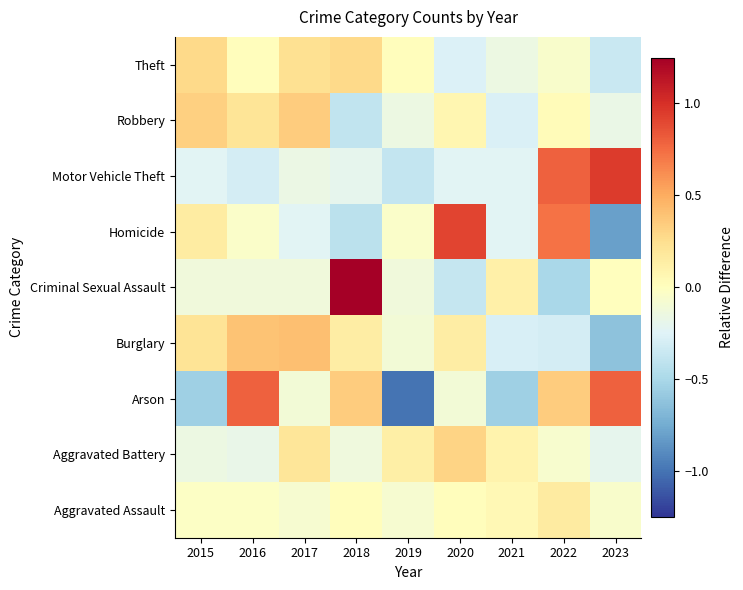

Which label corresponds to the largest value in the chart?

2018